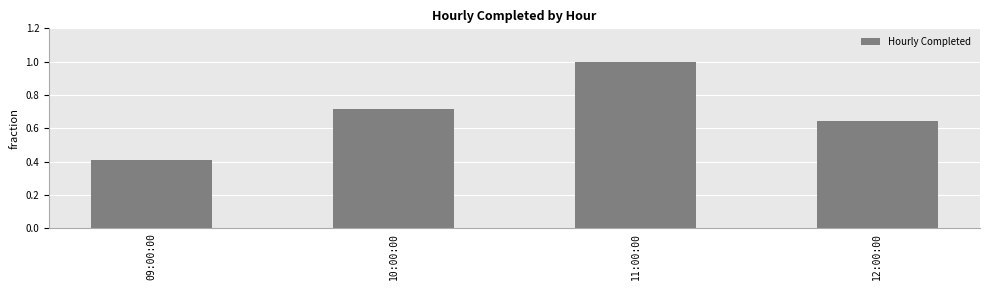

List the labels in order of value, largest first.

11:00:00, 10:00:00, 12:00:00, 09:00:00